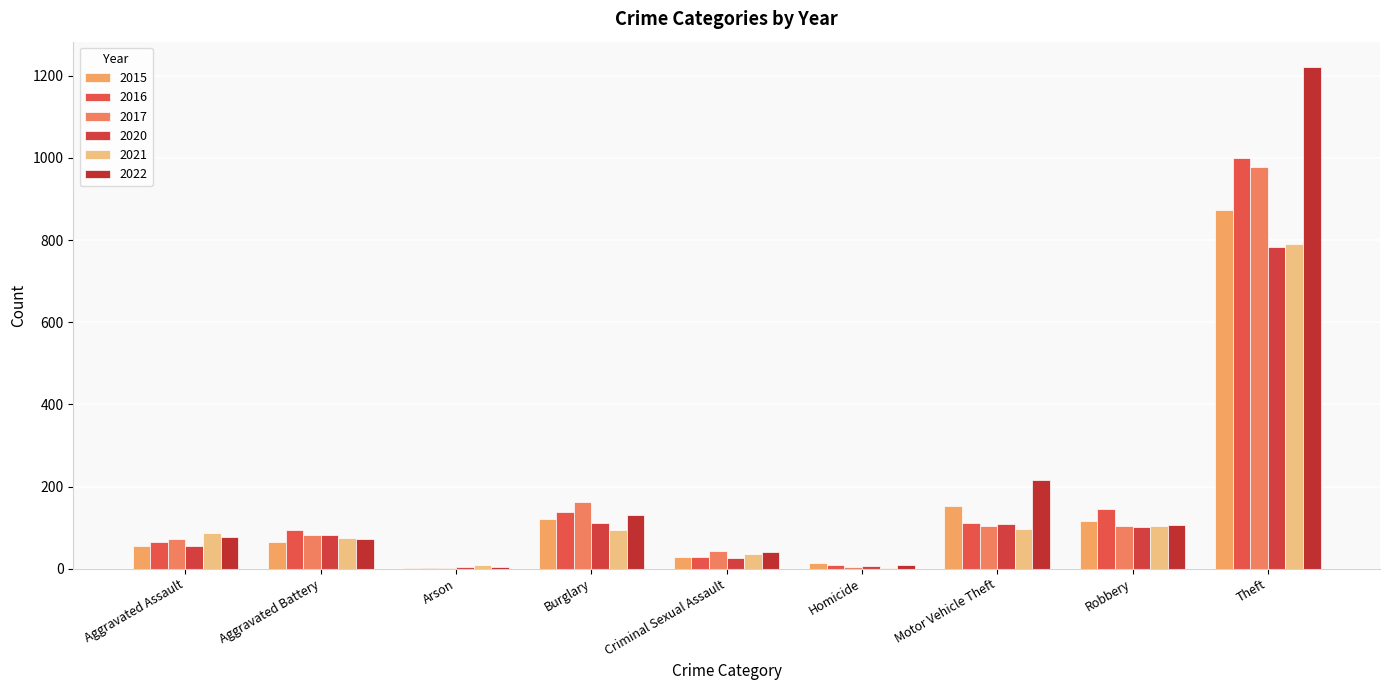

List the series in order of their peak value, lowest first.

2020, 2021, 2015, 2017, 2016, 2022